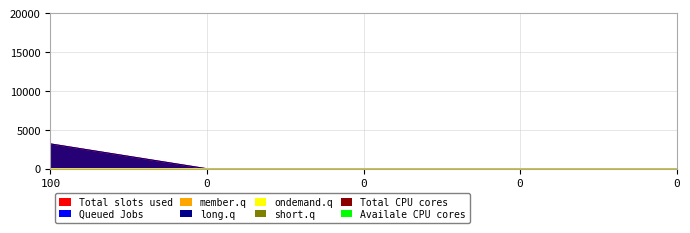

At which category does the chart reach its peak across all series?

100